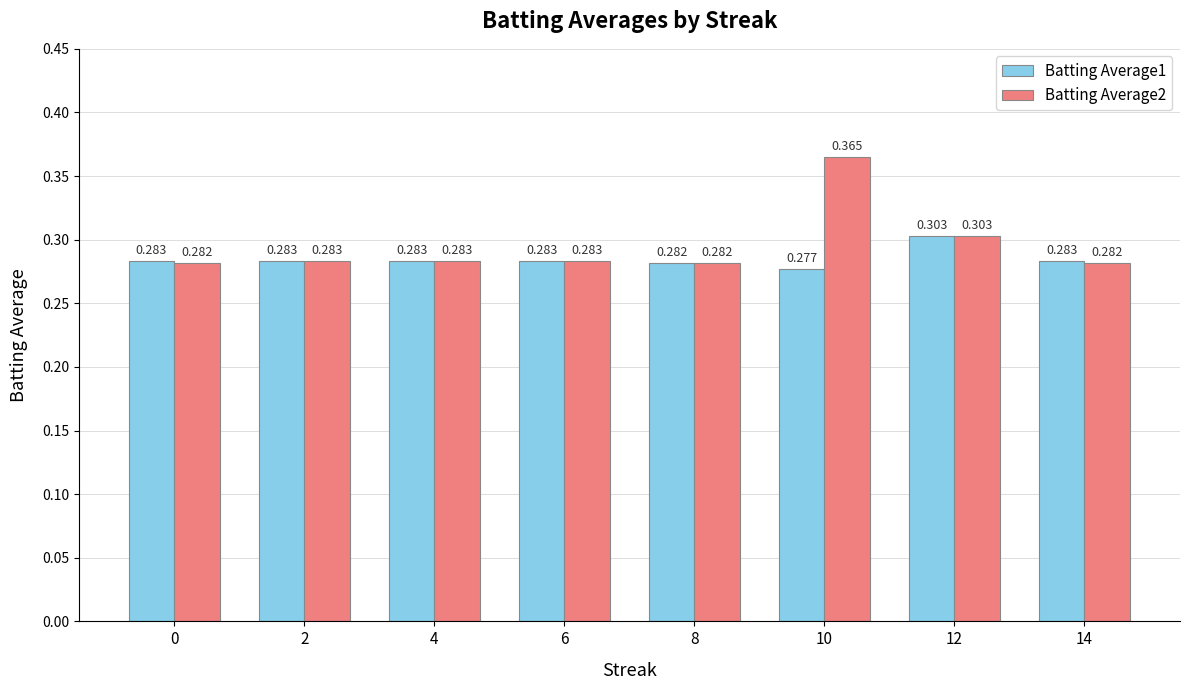

Count the number of data series in this chart.

2